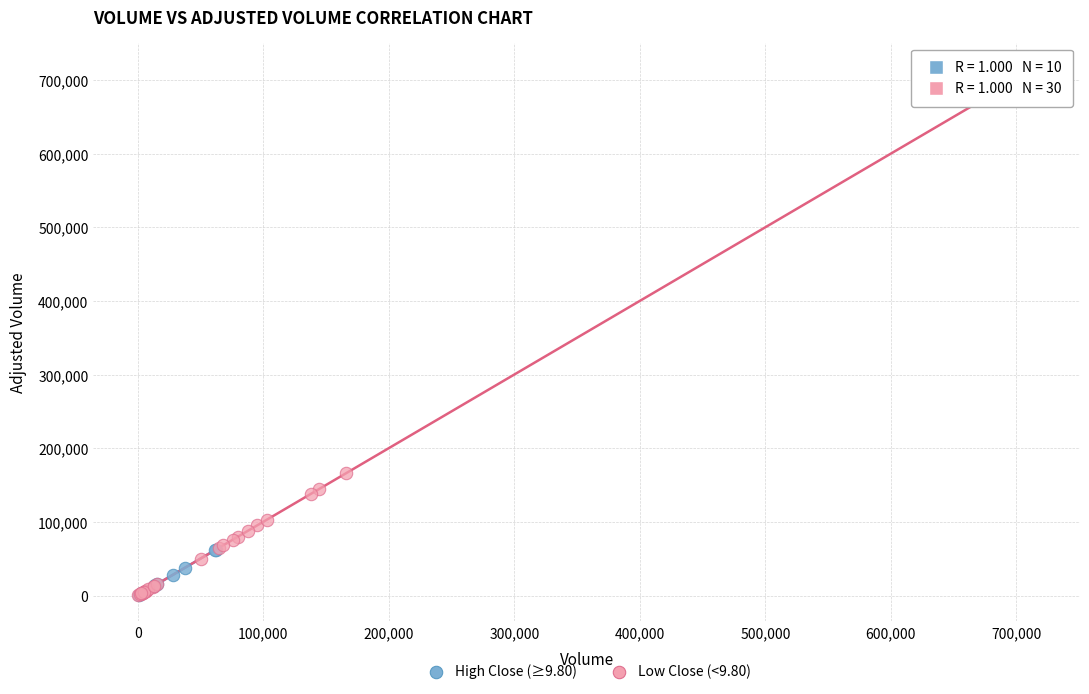

Which series reaches the maximum Y coordinate?

Low Close (<9.80)